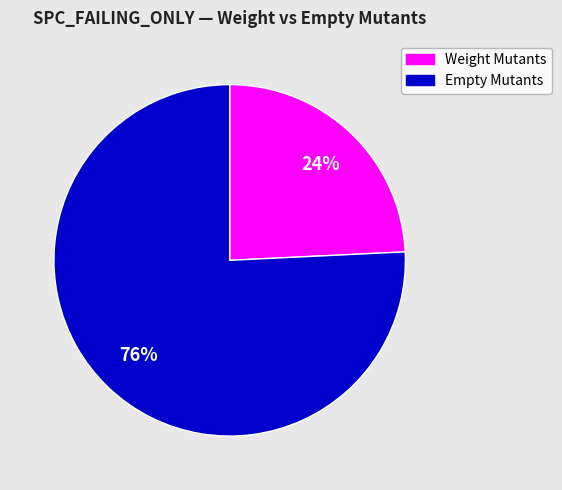

To the nearest percent, what is the average slice percentage?

50%